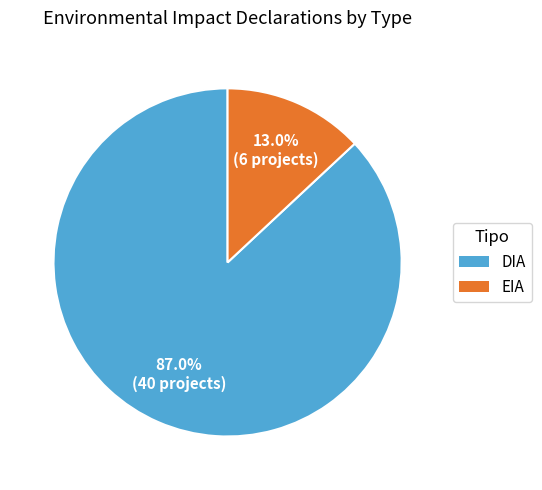

Rank the categories by value from highest to lowest.

DIA, EIA